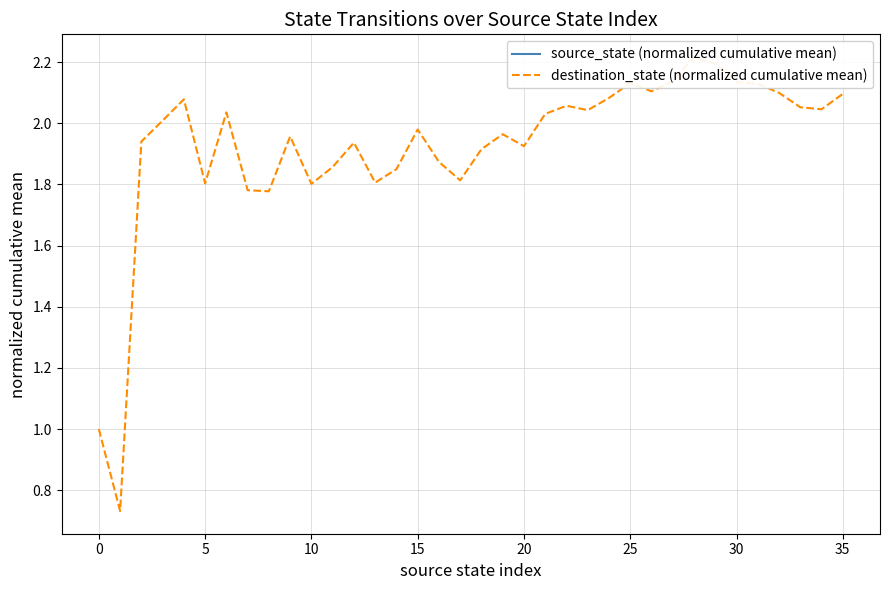

List the series in order of their peak value, lowest first.

source_state (normalized cumulative mean), destination_state (normalized cumulative mean)